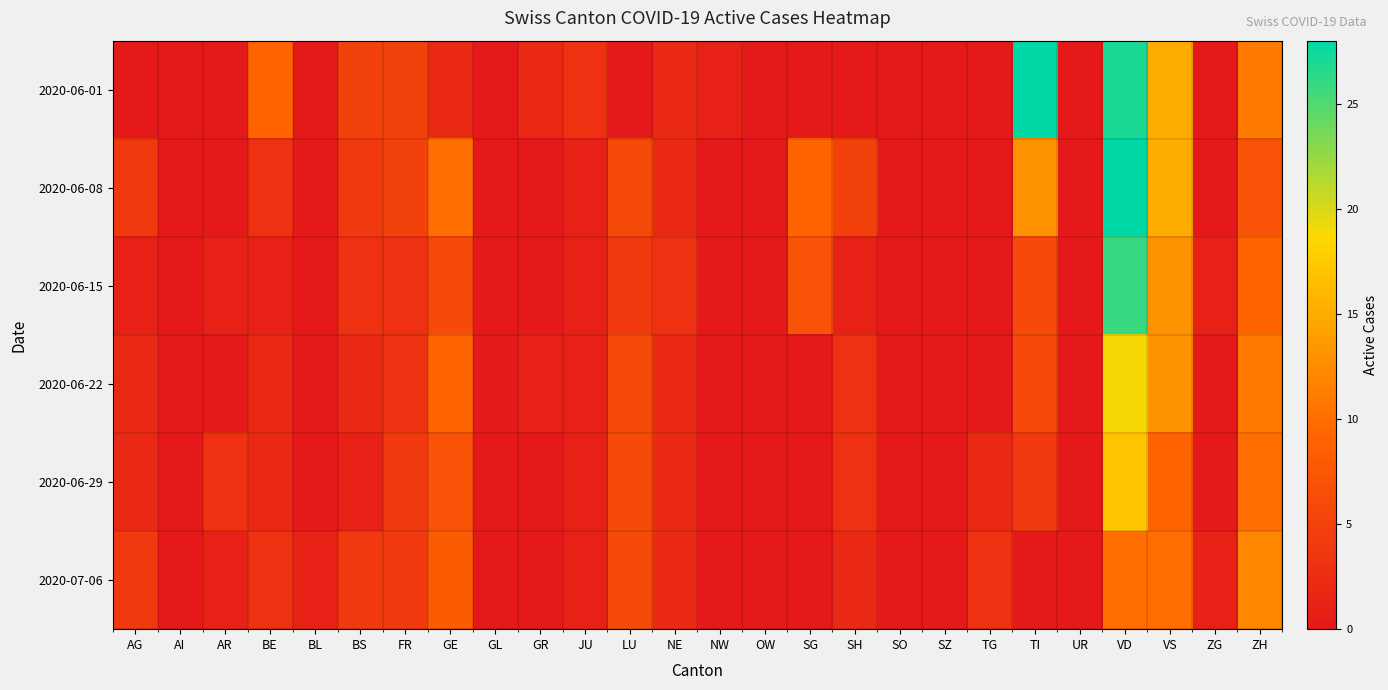

What is the total value across all series at VD?

127